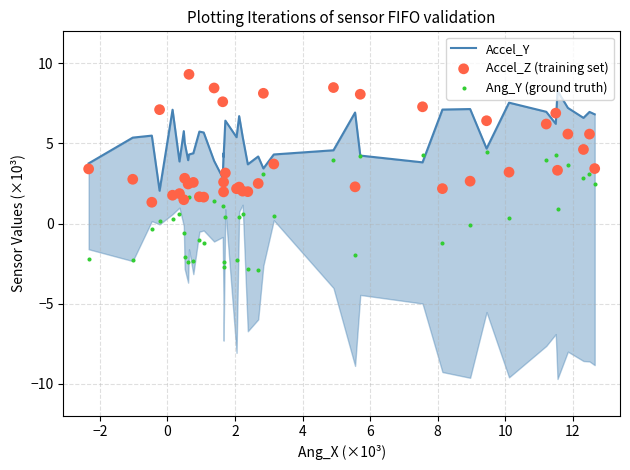

At which category is the sum across all series the highest?

4